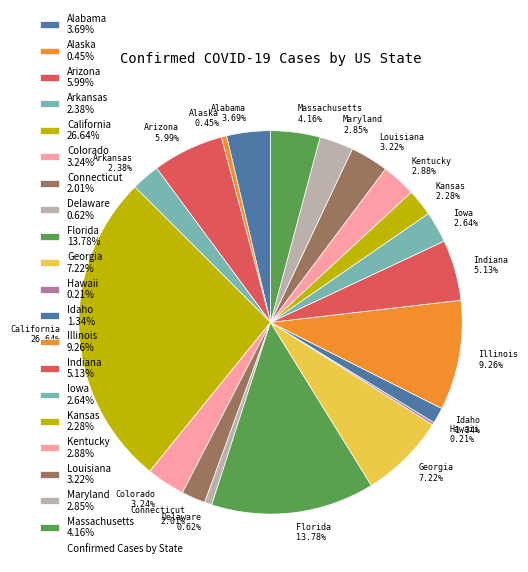

What percentage is the Iowa slice, to the nearest percent?

3%